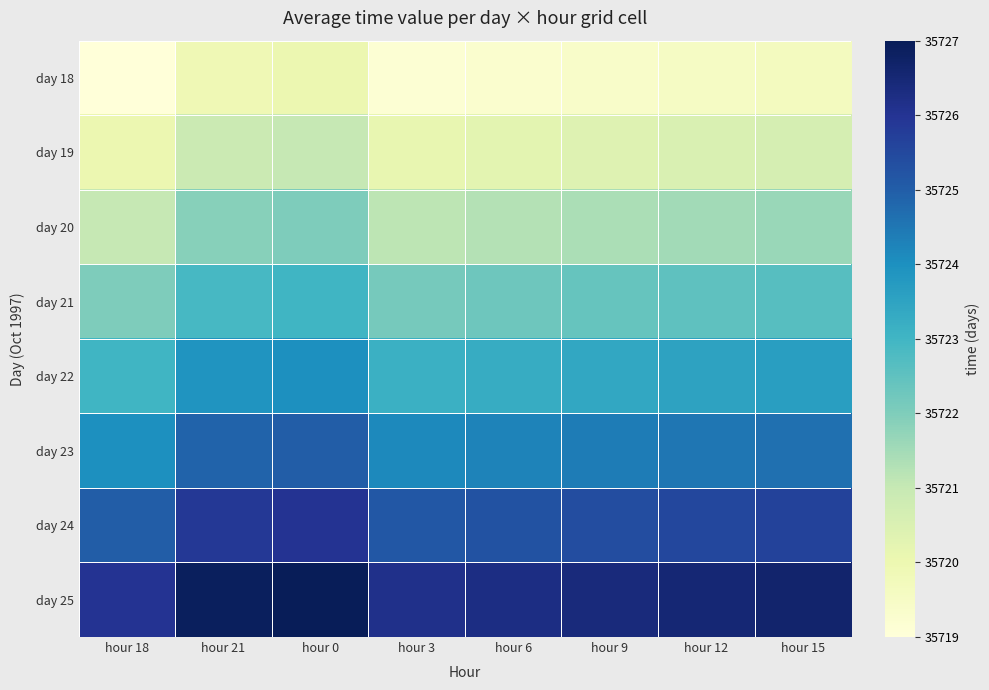

Reading left to right, transcribe all the data shown in this chart.

day 18: hour 18=35719.0	hour 21=35719.9	hour 0=35720.0	hour 3=35719.1	hour 6=35719.2	hour 9=35719.4	hour 12=35719.5	hour 15=35719.6
day 19: hour 18=35720.0	hour 21=35720.9	hour 0=35721.0	hour 3=35720.1	hour 6=35720.2	hour 9=35720.4	hour 12=35720.5	hour 15=35720.6
day 20: hour 18=35721.0	hour 21=35721.9	hour 0=35722.0	hour 3=35721.1	hour 6=35721.2	hour 9=35721.4	hour 12=35721.5	hour 15=35721.6
day 21: hour 18=35722.0	hour 21=35722.9	hour 0=35723.0	hour 3=35722.1	hour 6=35722.2	hour 9=35722.4	hour 12=35722.5	hour 15=35722.6
day 22: hour 18=35723.0	hour 21=35723.9	hour 0=35724.0	hour 3=35723.1	hour 6=35723.2	hour 9=35723.4	hour 12=35723.5	hour 15=35723.6
day 23: hour 18=35724.0	hour 21=35724.9	hour 0=35725.0	hour 3=35724.1	hour 6=35724.2	hour 9=35724.4	hour 12=35724.5	hour 15=35724.6
day 24: hour 18=35725.0	hour 21=35725.9	hour 0=35726.0	hour 3=35725.1	hour 6=35725.2	hour 9=35725.4	hour 12=35725.5	hour 15=35725.6
day 25: hour 18=35726.0	hour 21=35726.9	hour 0=35727.0	hour 3=35726.1	hour 6=35726.2	hour 9=35726.4	hour 12=35726.5	hour 15=35726.6